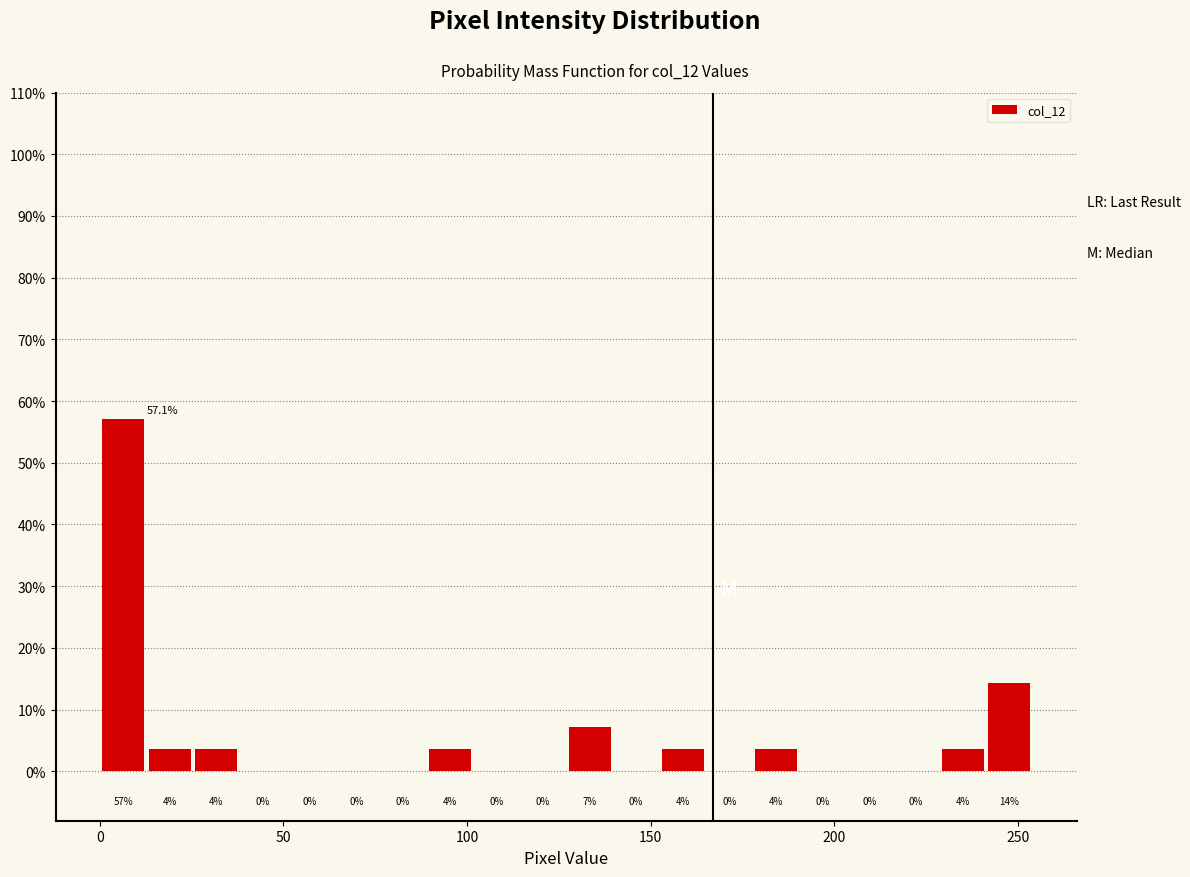

Around what value on the x-axis is the tallest bar? Give the approximate position of its centre, as read against the axis.

5